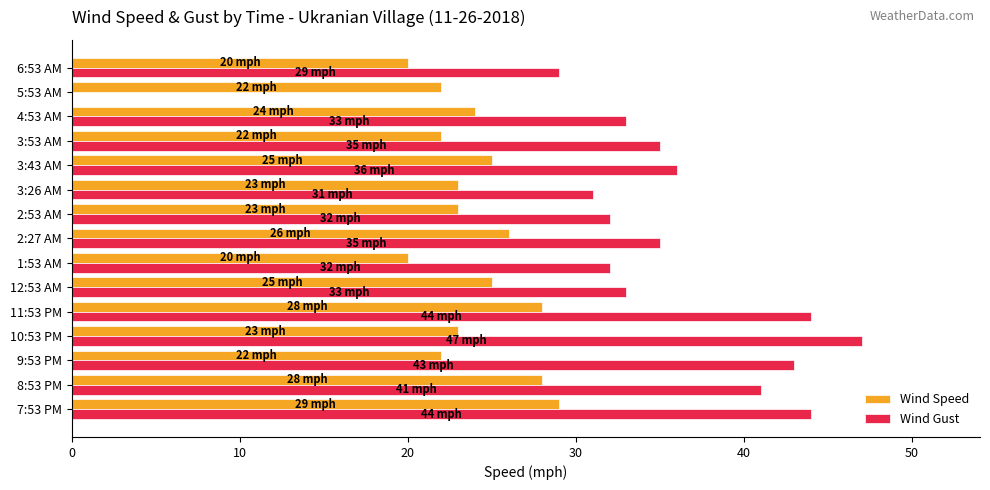

What is the sum of all Wind Speed values?

360